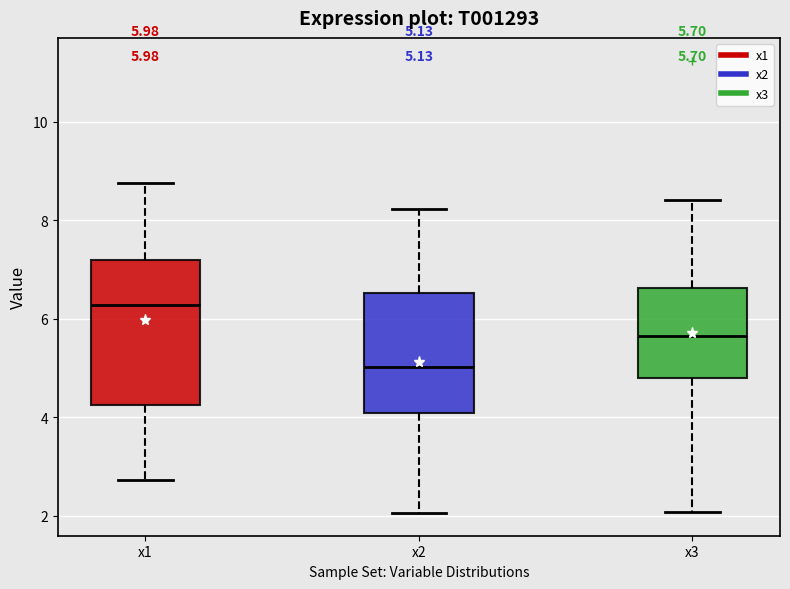

Which box's median line is the highest?

x1